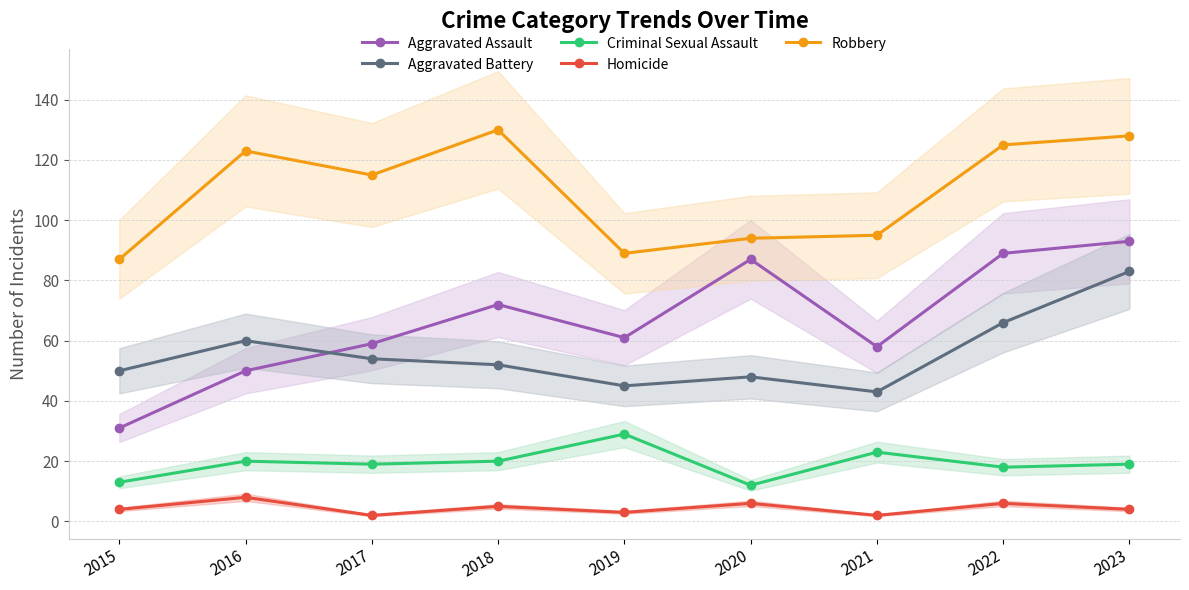

True or false: Aggravated Battery and Robbery intersect in this chart.

False